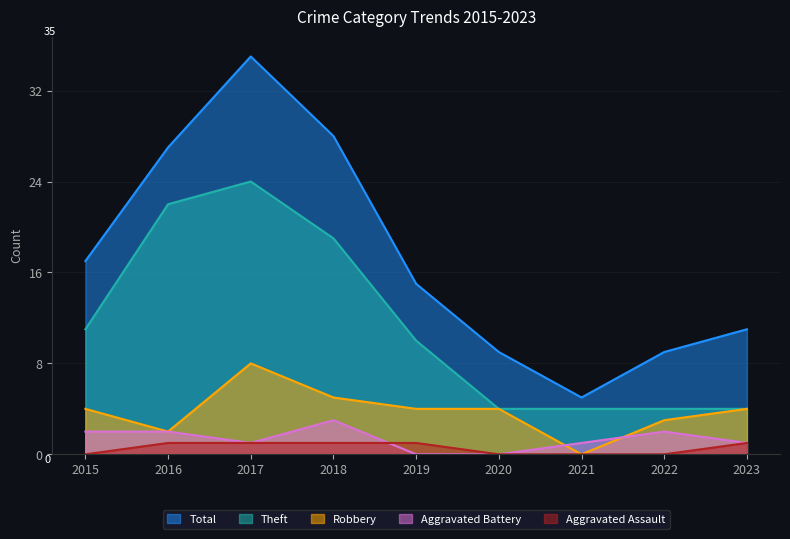

How many values in Aggravated Assault are above zero?

5